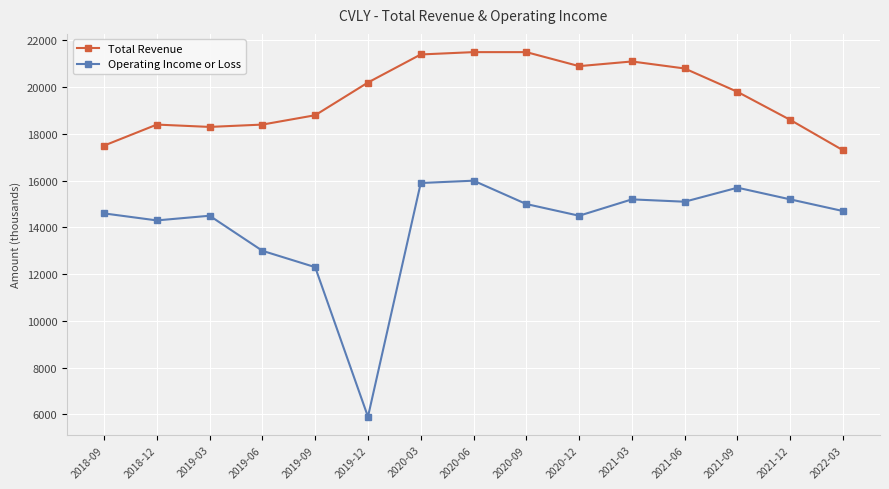

True or false: Operating Income or Loss and Total Revenue intersect in this chart.

False